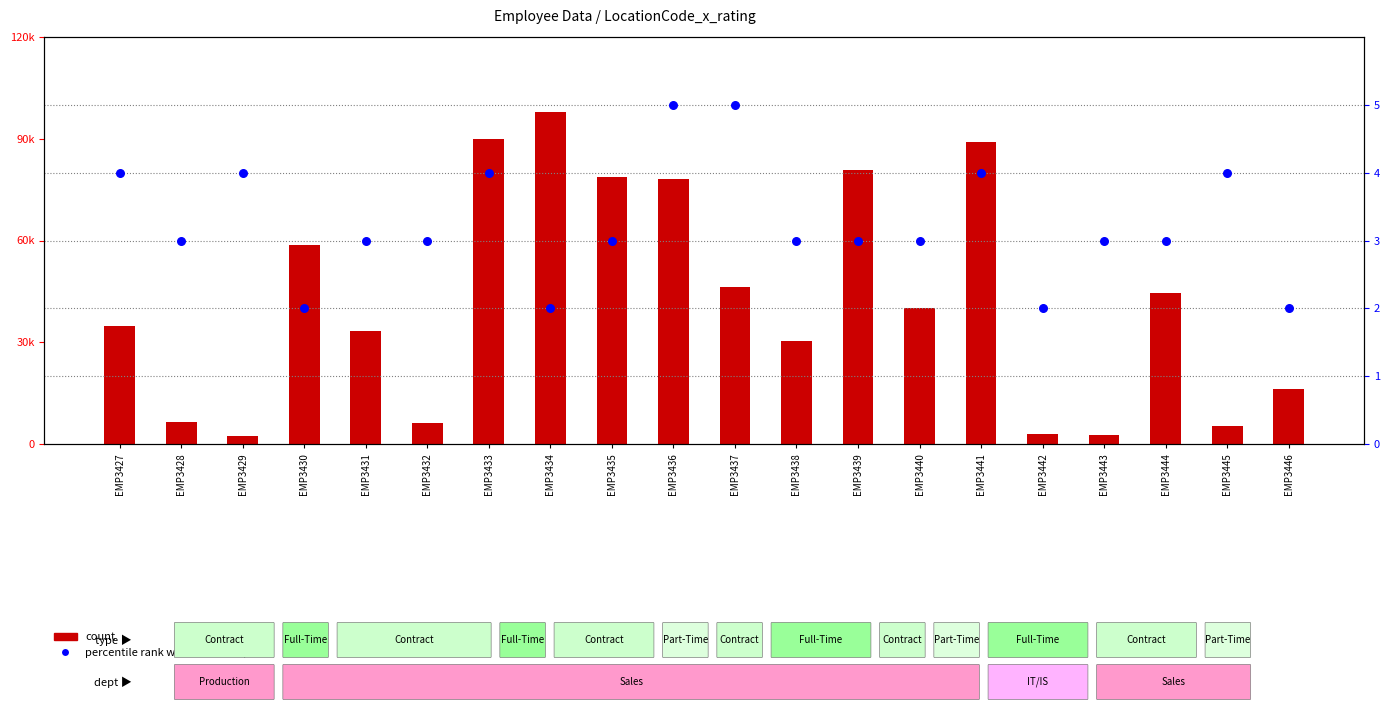

What are all the series names shown in the legend?

count, percentile rank within the sample